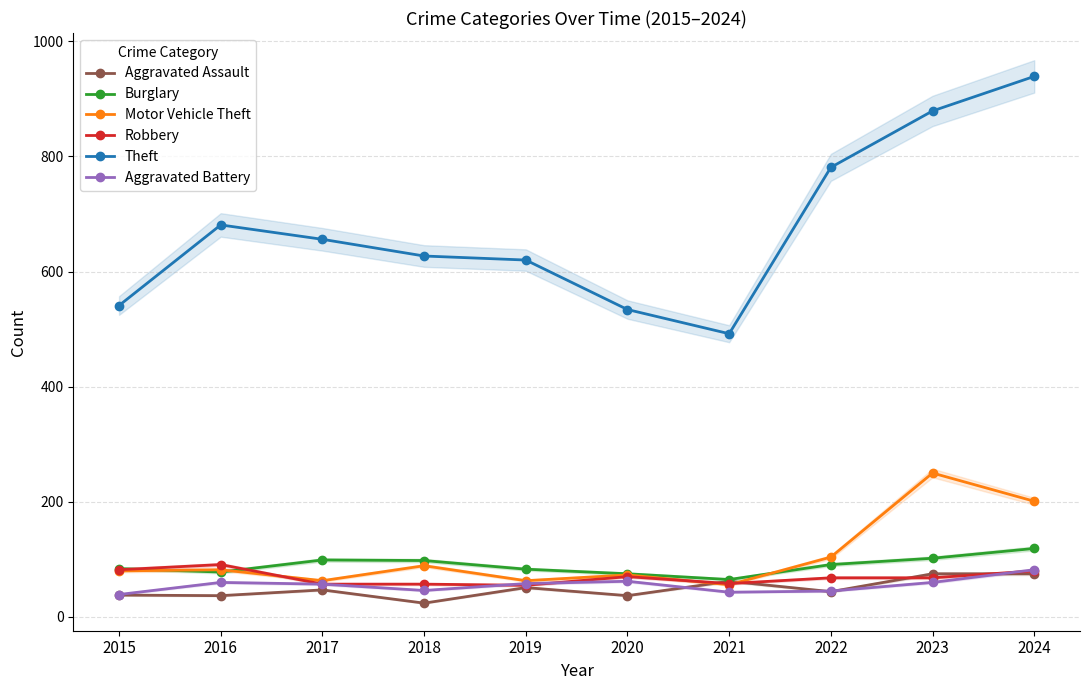

What is the smallest value displayed?

24